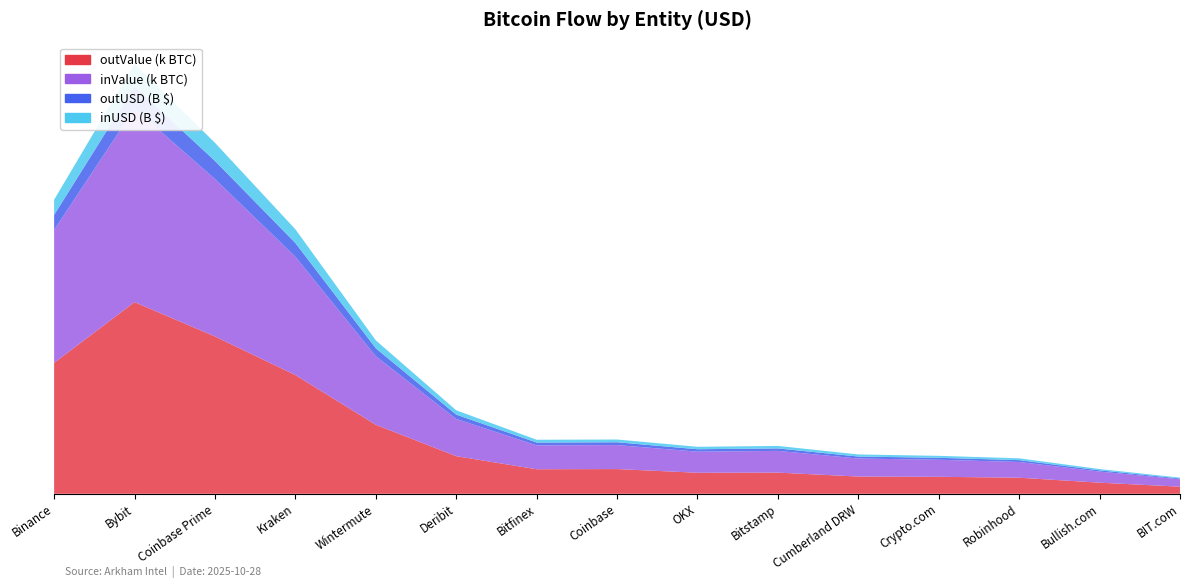

Reading left to right, what are all the values shown in this chart?

inUSD: Binance=26330256259.3	Bybit=20174257686.7	Coinbase Prime=21680982901.9	Kraken=13595601798.0	Wintermute=6597890322.3	Deribit=3988796542.5	Bitfinex=2592090325.6	Coinbase=1929109207.7	OKX=3869373605.9	Bitstamp=1644973747.5	Cumberland DRW=2141254406.3	Crypto.com=2578288142.2	Robinhood=1293896501.7	Bullish.com=1650884776.0	BIT.com=930285783.7
outUSD: Binance=25886284177.0	Bybit=19976220624.7	Coinbase Prime=21676233818.7	Kraken=13785325476.9	Wintermute=6577682003.1	Deribit=4013986510.0	Bitfinex=2728058365.0	Coinbase=1996344057.1	OKX=3953376843.4	Bitstamp=1516408084.0	Cumberland DRW=2024260304.2	Crypto.com=2568960471.7	Robinhood=1408427608.8	Bullish.com=1666773531.9	BIT.com=804731974.0
inValue: Binance=229738.2	Bybit=176748.7	Coinbase Prime=185739.5	Kraken=118931.8	Wintermute=57154.6	Deribit=33507.9	Bitfinex=23084.0	Coinbase=16402.9	OKX=33821.0	Bitstamp=14237.4	Cumberland DRW=18403.7	Crypto.com=22414.4	Robinhood=11267.0	Bullish.com=14457.9	BIT.com=8192.2
outValue: Binance=225305.8	Bybit=175019.5	Coinbase Prime=185737.1	Kraken=120321.0	Wintermute=56991.6	Deribit=33707.6	Bitfinex=24353.8	Coinbase=16949.0	OKX=34279.9	Bitstamp=13060.5	Cumberland DRW=17385.0	Crypto.com=22276.2	Robinhood=12273.8	Bullish.com=14578.0	BIT.com=7118.2